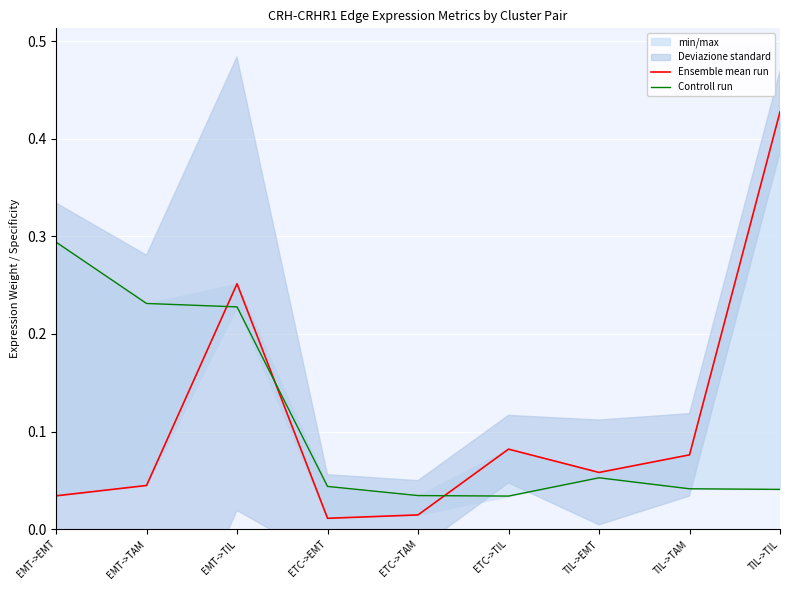

Which category has the highest value in the Controll run series?

EMT->EMT